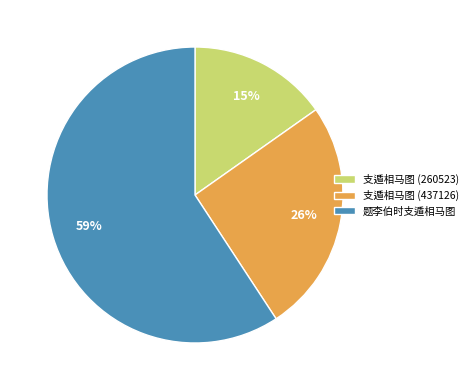

What is the majority slice?

题李伯时支遁相马图